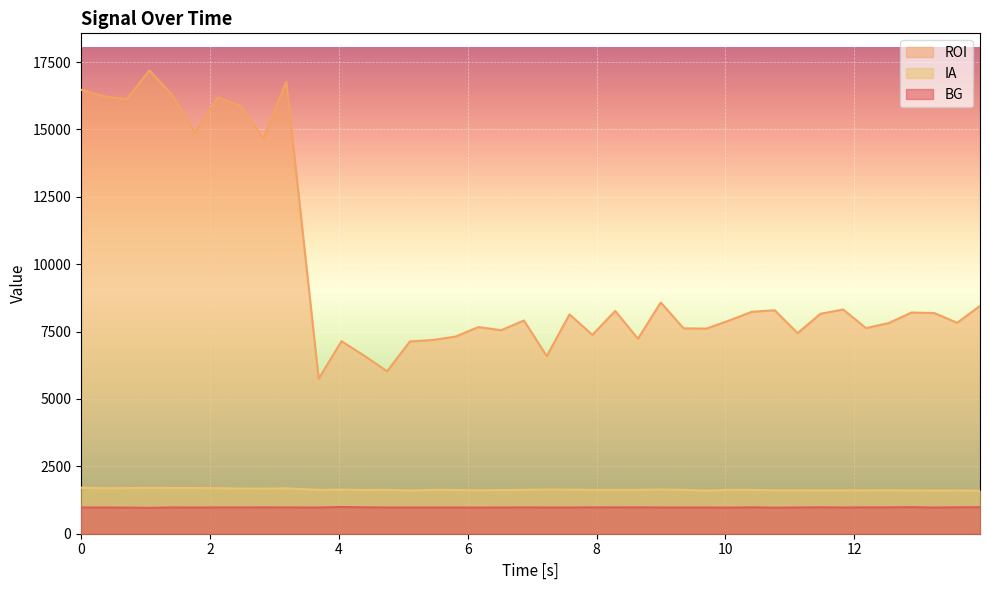

Reading left to right, list all the values displayed in this chart.

BG: 974.8	974.0	969.5	960.6	976.2	972.7	975.6	975.7	978.2	976.1	973.5	992.9	981.0	972.7	973.0	973.5	973.3	970.6	973.6	976.5	973.9	973.5	978.5	977.2	979.6	974.4	974.4	972.3	969.9	979.6	967.5	973.4	981.5	972.6	979.1	978.8	987.6	972.4	981.6	985.6
ROI: 16474.8	16231.3	16118.7	17192.3	16281.4	14888.2	16186.7	15872.3	14670.4	16777.3	5755.0	7143.9	6605.5	6028.2	7135.9	7188.8	7315.2	7668.2	7552.5	7912.4	6592.9	8138.6	7378.9	8265.5	7235.1	8581.4	7620.9	7610.6	7912.6	8236.9	8291.6	7442.2	8160.7	8319.7	7629.9	7817.9	8208.0	8187.7	7826.0	8455.0
IA: 1709.3	1686.2	1693.6	1699.8	1696.2	1695.4	1689.2	1676.3	1673.4	1684.3	1627.7	1635.9	1623.0	1628.1	1603.8	1629.3	1624.0	1613.2	1621.2	1627.6	1639.9	1634.9	1629.3	1629.8	1629.1	1638.7	1627.8	1597.9	1630.7	1624.8	1612.2	1610.2	1609.5	1609.5	1608.8	1616.4	1605.3	1601.4	1603.5	1596.2